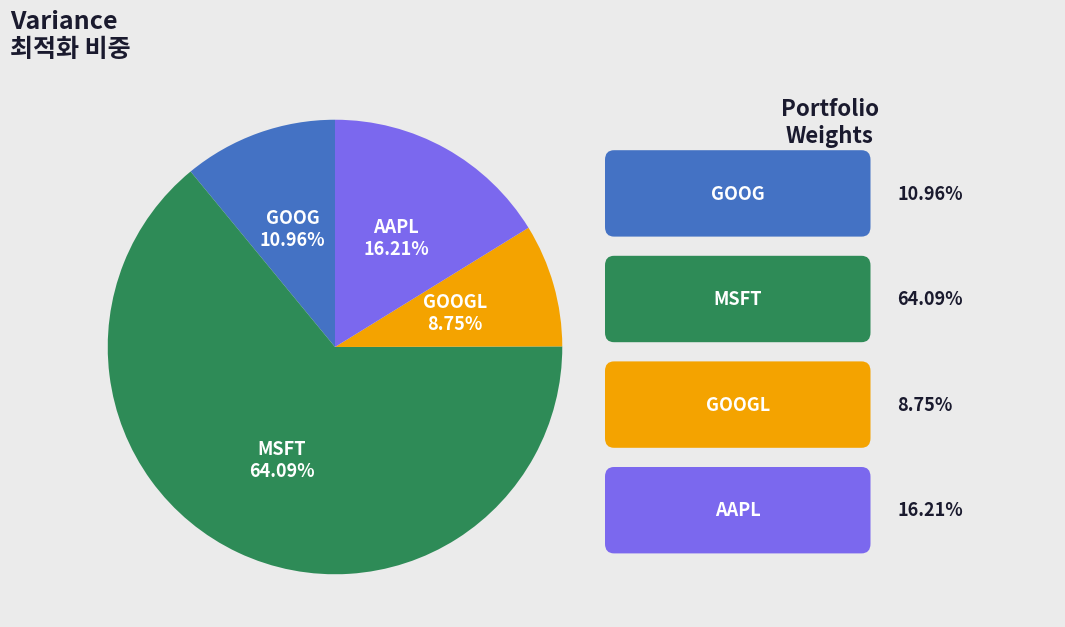

Is there a majority slice in this chart?

Yes